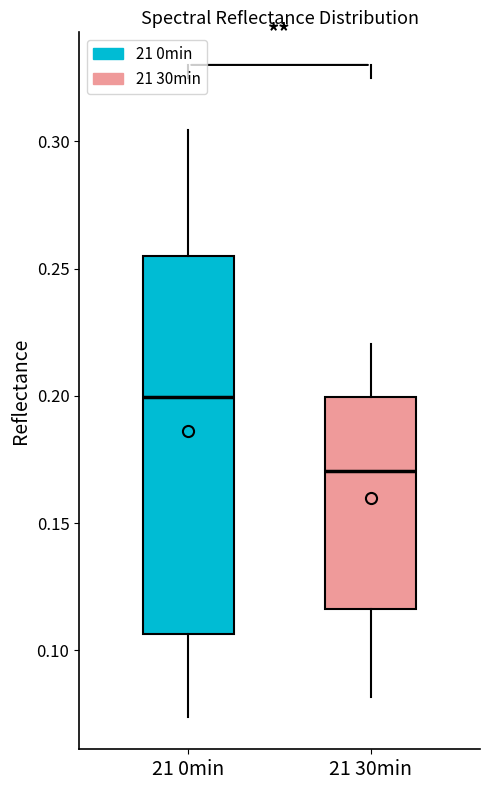

Reading left to right, transcribe this box plot: for each box, give where its median line is, the range the box spans, and where its two whiskers end, as read against the y-axis. The values are not printed on the chart, so give them approximately, as read against the axis.

21 0min: median 0.200, box 0.105 to 0.255, whiskers 0.075 to 0.305
21 30min: median 0.170, box 0.115 to 0.200, whiskers 0.080 to 0.220